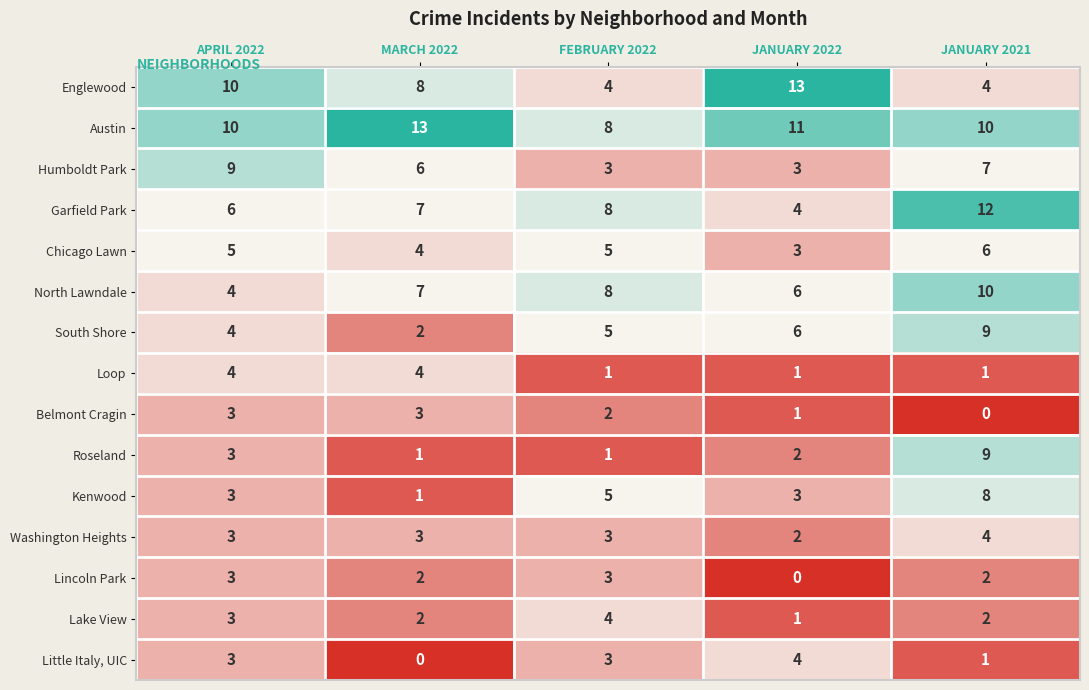

How many categories are shown in the chart?

5